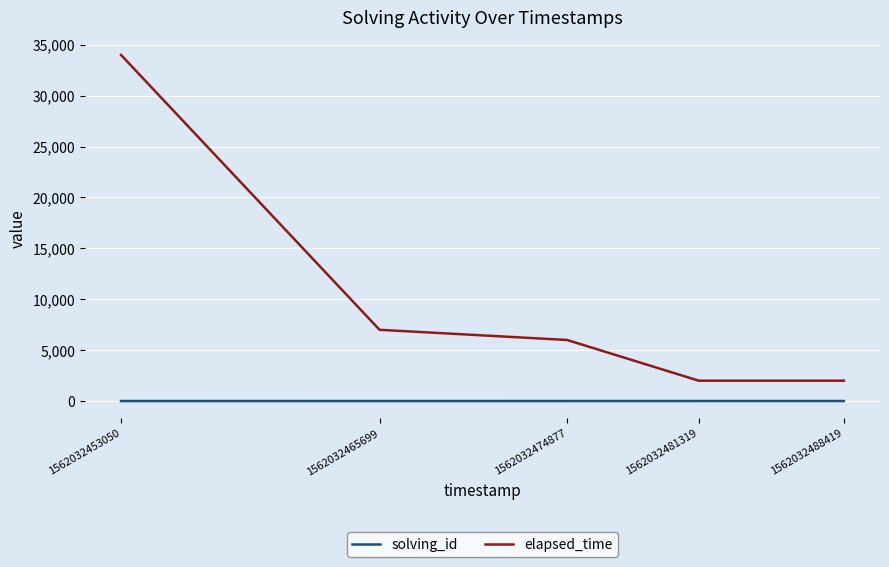

List the series in order of their peak value, lowest first.

solving_id, elapsed_time